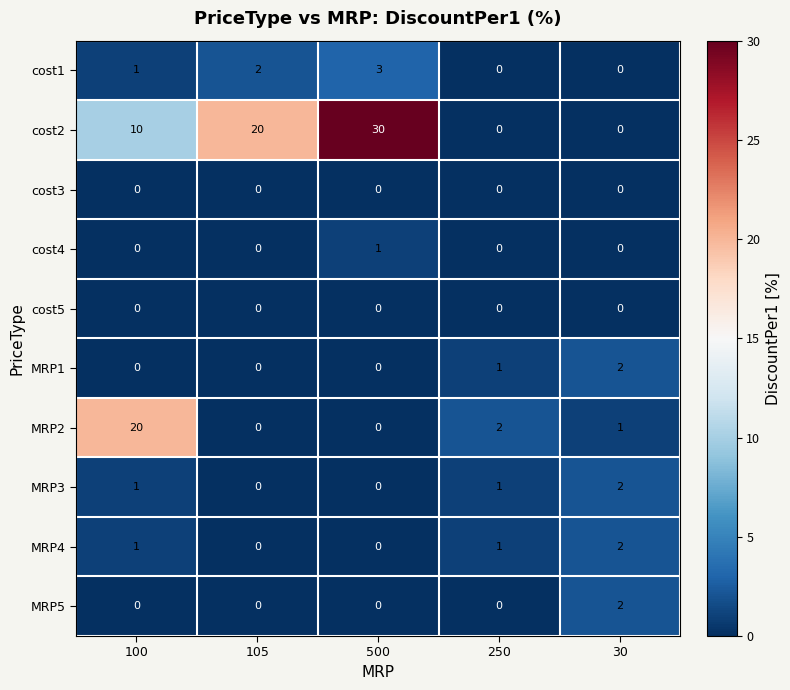

Count the number of categories in the chart.

5